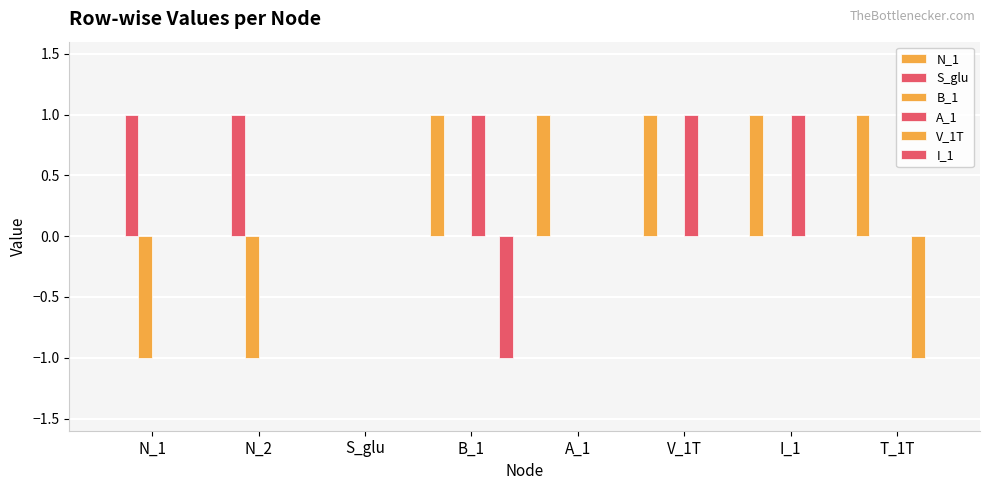

Count the number of categories in the chart.

8